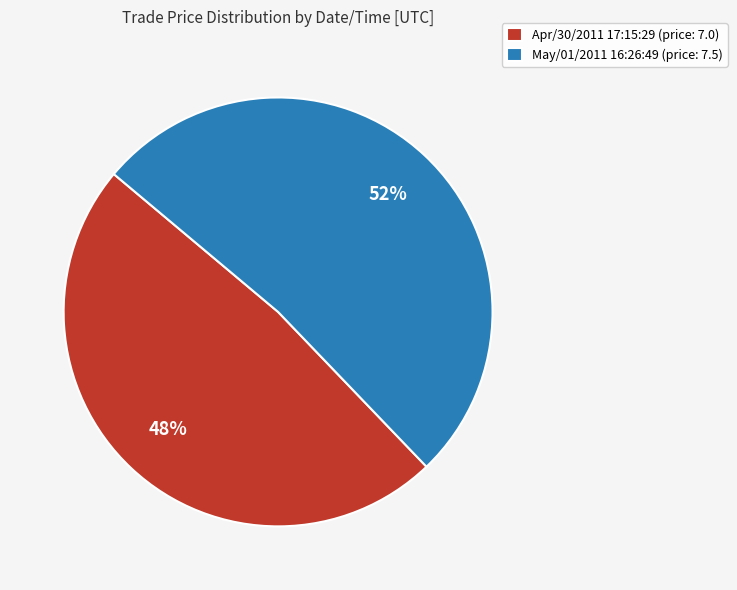

Rank the categories by value from highest to lowest.

May/01/2011 16:26:49, Apr/30/2011 17:15:29